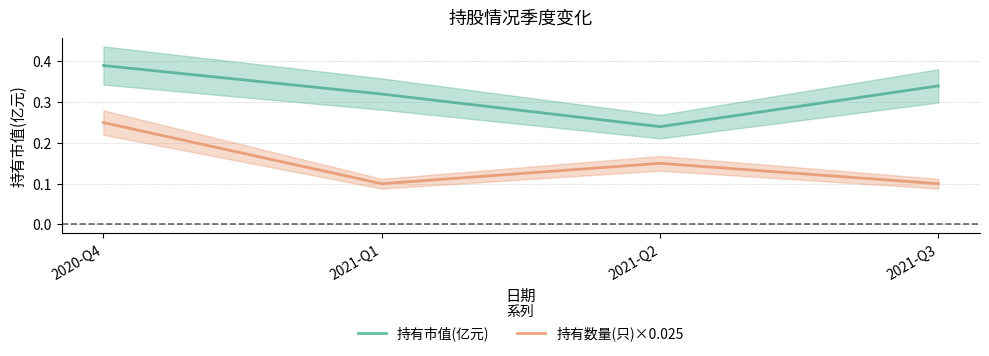

Which series has the largest total across all categories?

持有市值(亿元)